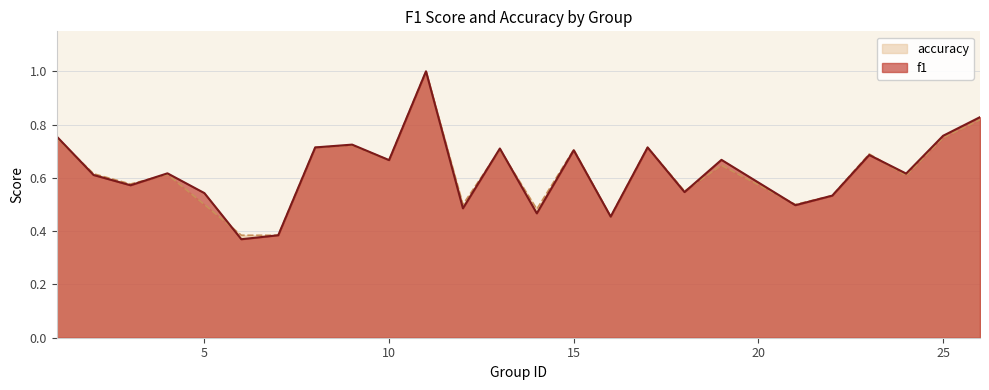

True or false: f1 has a value of 0.4 at 10.

False